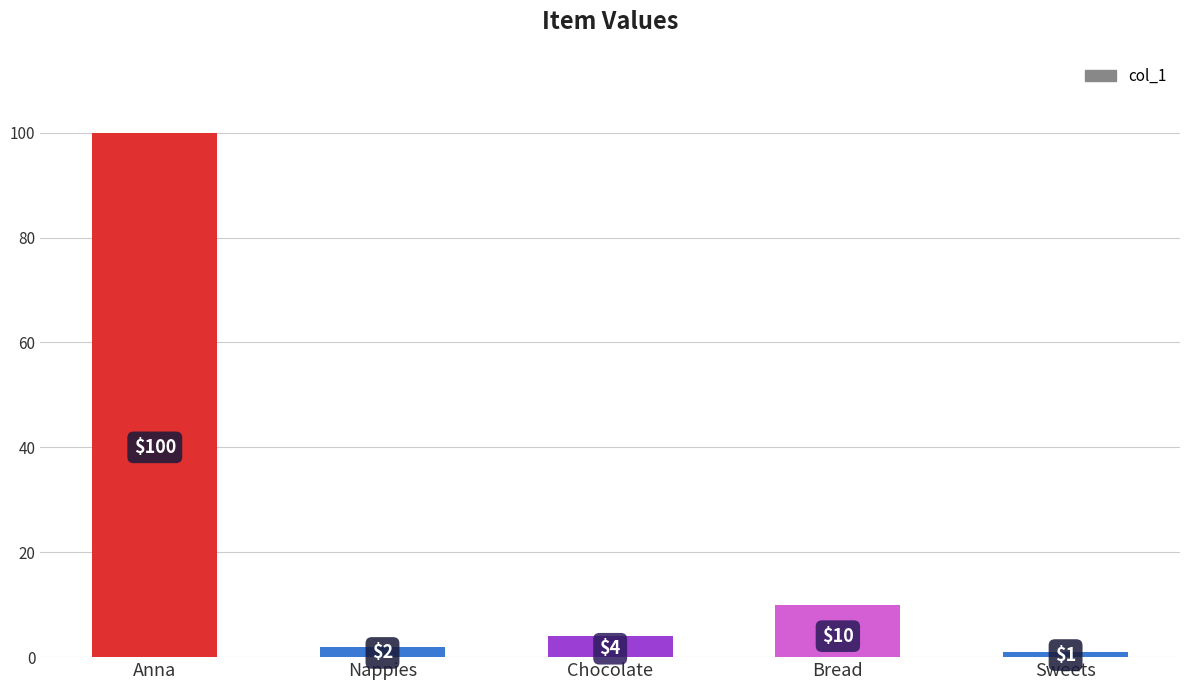

What is the label of the 5th bar from the left?

Sweets